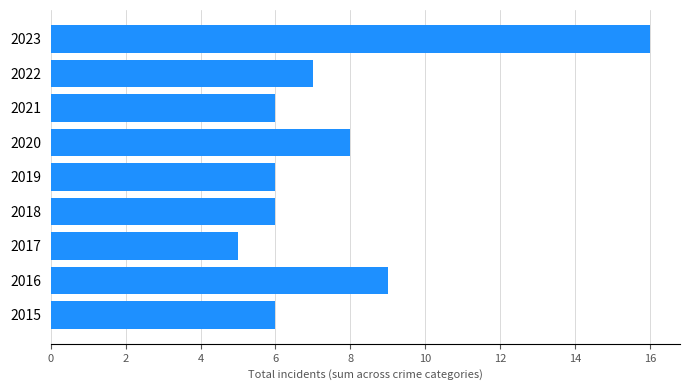

Approximately how many times larger is the value at 2022 compared to 2023?

0.4